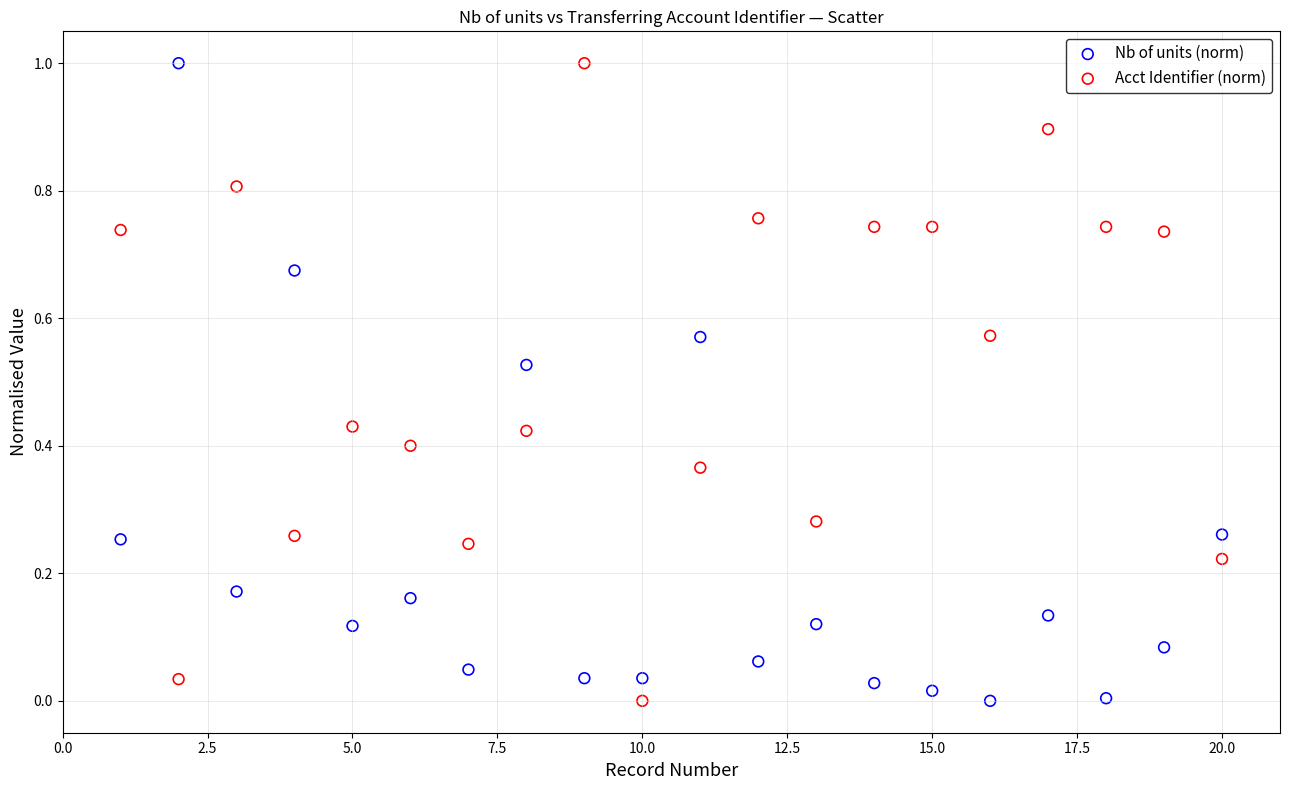

Across all data points, what is the range of Y values (max minus min)?

1.0